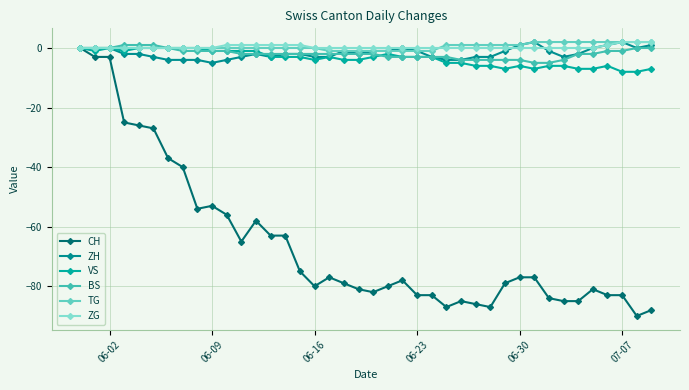

Where is the first local maximum for VS?

06-02